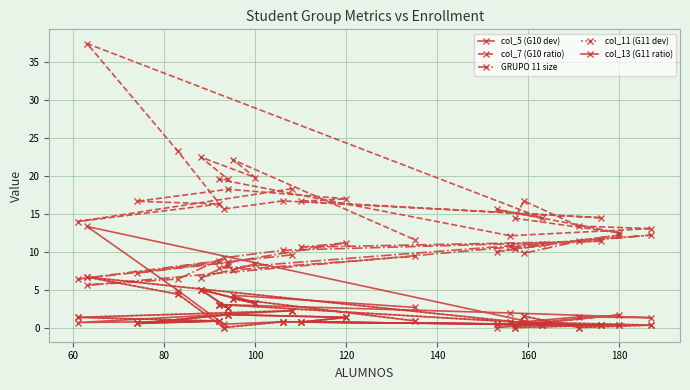

Reading right to left, transcribe all the data shown in this chart.

col_5 (G10 dev): 2.7	4.3	3.2	5.0	2.6	3.0	1.9	1.3	1.4	0.8	0.4	1.7	0.0	0.4	13.3	4.9	0.4	0.8	0.3	0.7	1.3	1.7	0.5	0.9	0.7	2.2
col_7 (G10 ratio): 11.6	22.2	19.8	22.5	19.6	19.6	12.1	13.1	13.4	16.7	14.4	12.5	15.6	14.4	37.5	23.2	15.6	16.7	14.5	16.7	17.0	18.3	16.7	16.3	14.0	18.3
GRUPO 11 size: 9.4	7.6	8.4	6.6	8.2	7.8	10.8	12.2	11.4	9.8	10.4	12.2	10.0	11.0	5.6	6.4	9.2	10.2	11.4	10.6	11.2	8.6	7.2	8.8	6.4	9.6
col_11 (G11 dev): 0.9	3.8	3.2	5.0	2.6	3.0	0.8	0.3	0.0	1.5	0.0	0.3	0.4	0.4	6.7	4.4	0.0	0.8	0.3	0.7	1.3	1.7	0.5	0.9	1.3	2.2
col_13 (G11 ratio): 0.9	3.8	3.2	5.0	2.6	3.0	0.8	0.3	0.0	1.5	0.0	0.3	0.4	0.4	6.7	4.4	0.0	0.8	0.3	0.7	1.3	1.7	0.5	0.9	1.3	2.2